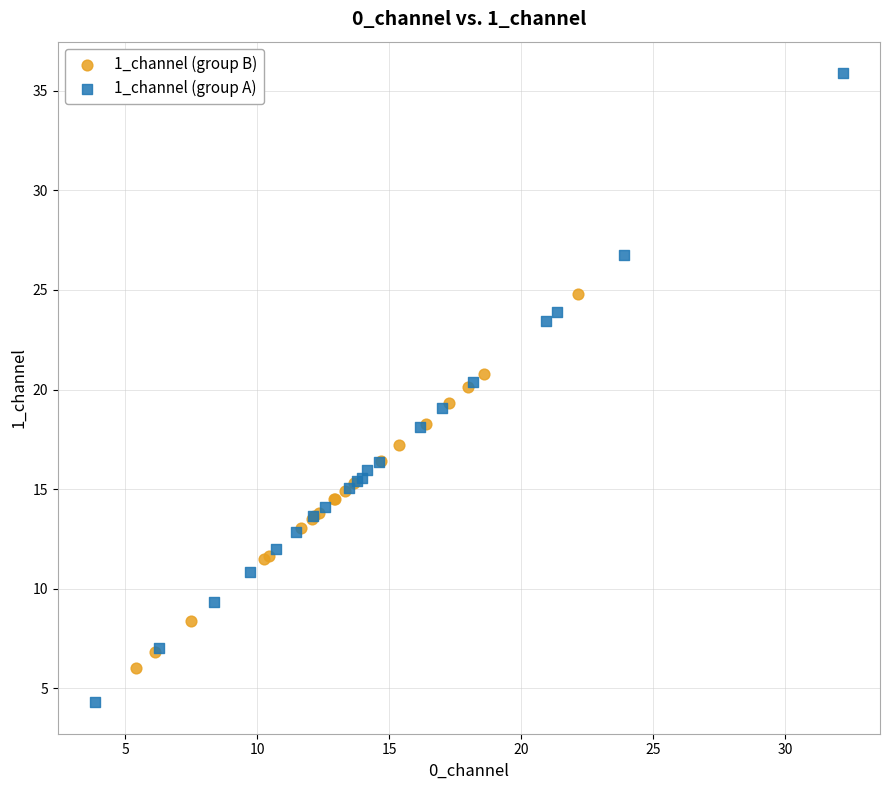

Which series contains the lowest Y value?

1_channel (group A)